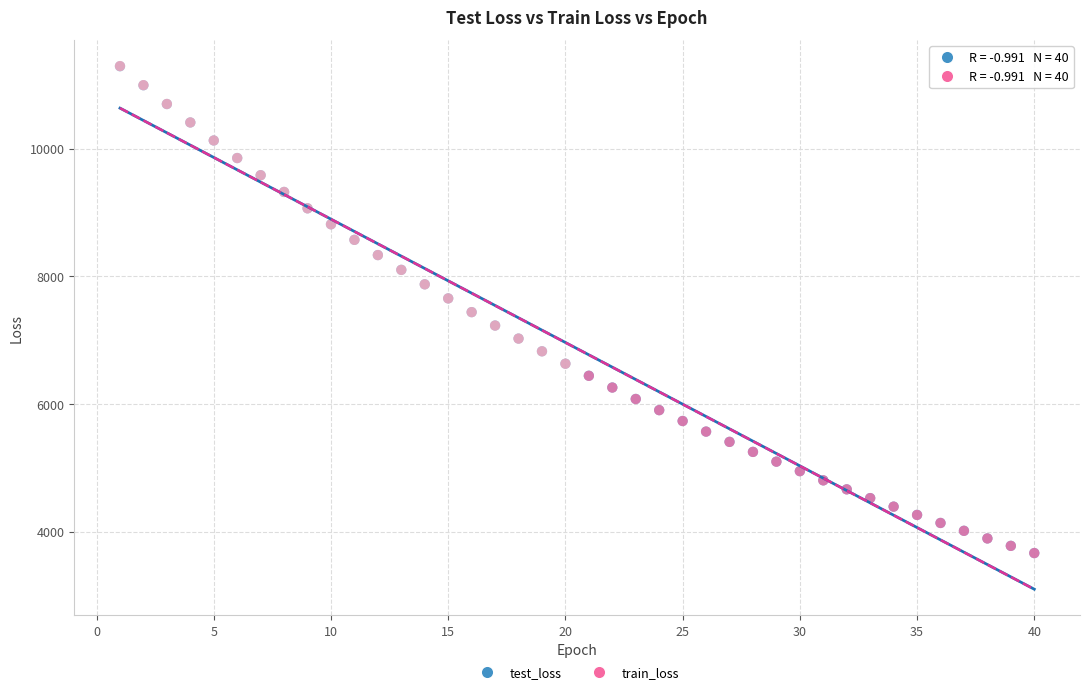

Which series has the widest spread of Y values?

train_loss